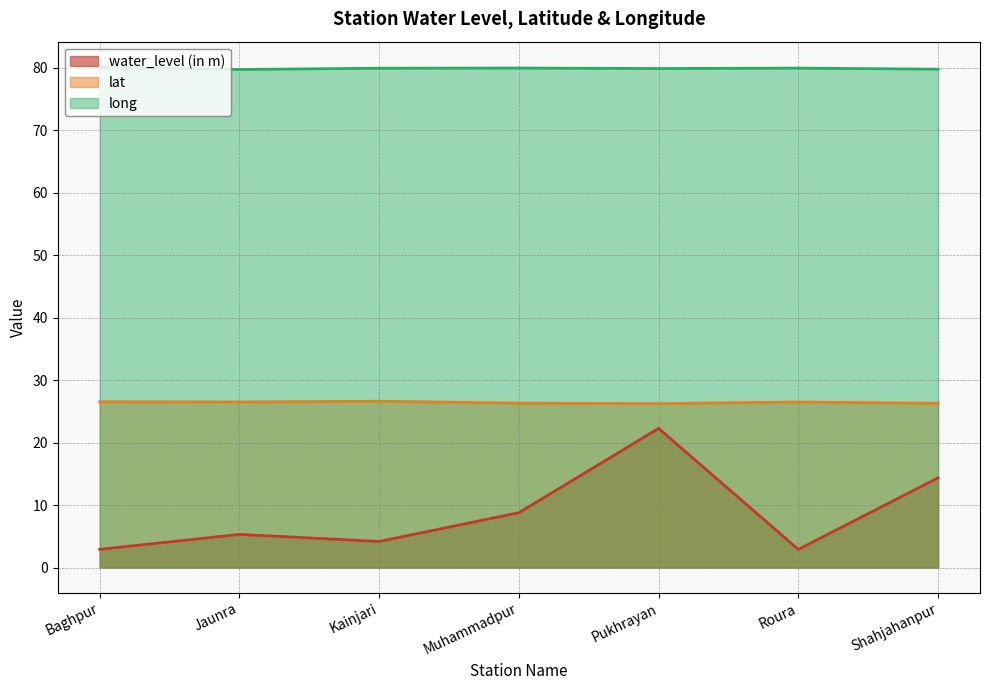

What is the label of the 2nd point from the left?

Jaunra